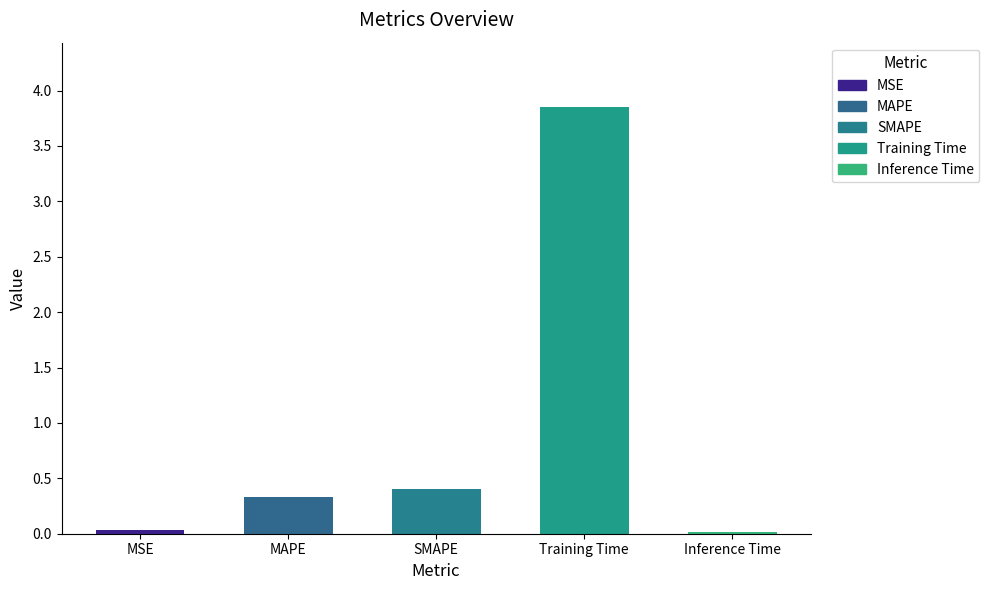

What is the sum of all values?

4.6